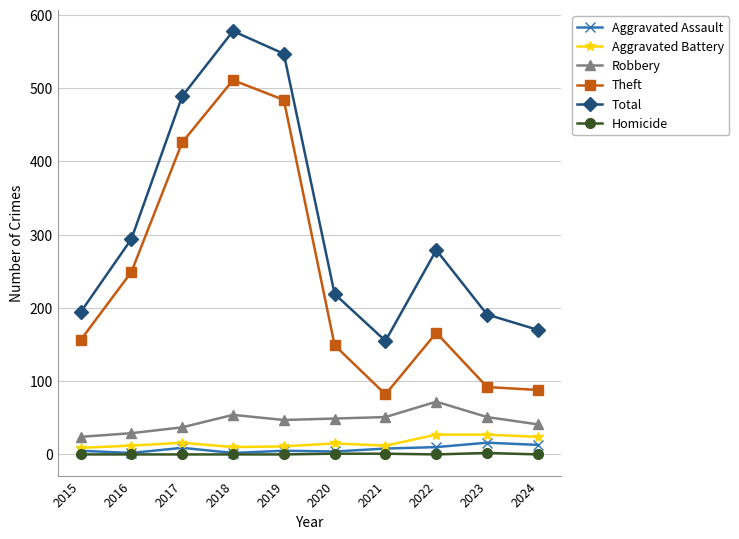

In Theft, how many points are higher than both neighbors (excluding endpoints)?

2